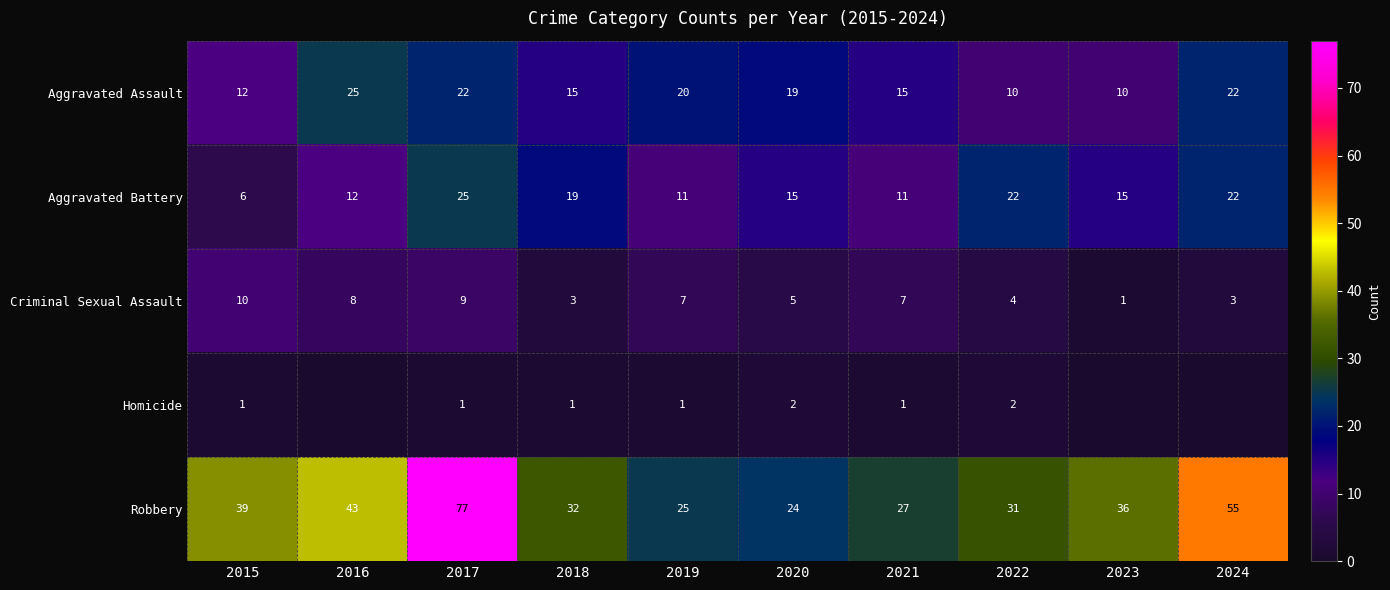

What is the difference between the highest and lowest values at 2020?

22